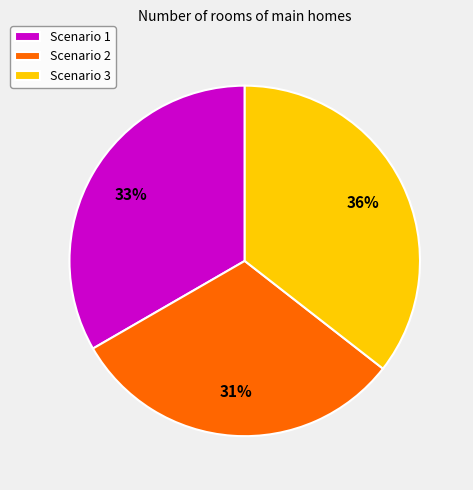

True or false: Scenario 3 accounts for 36% of the total.

True